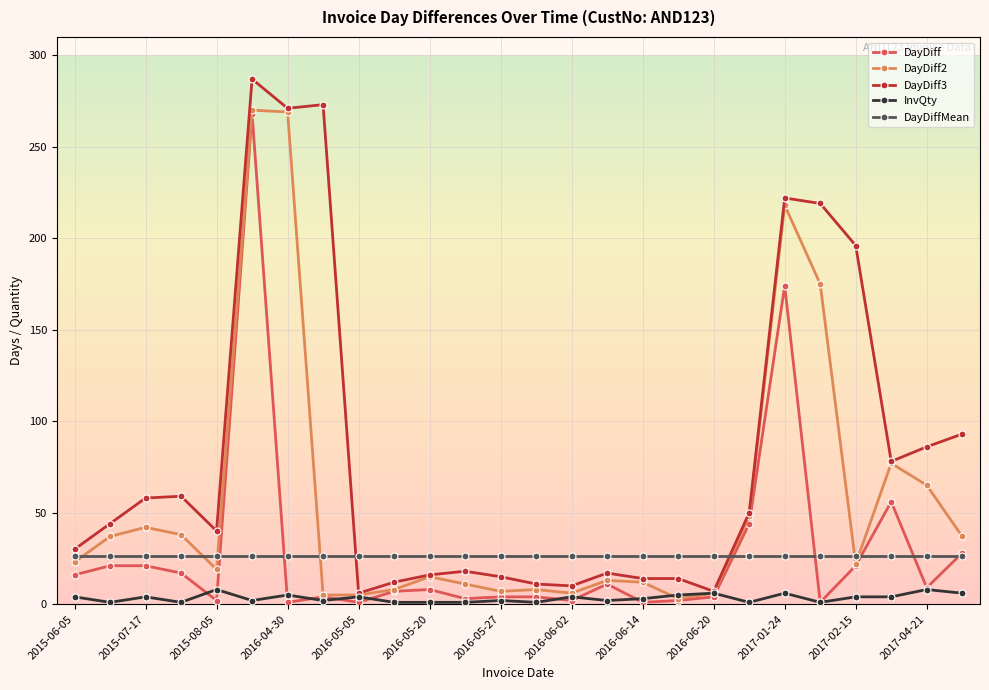

What is the maximum value for DayDiff2?

270.0